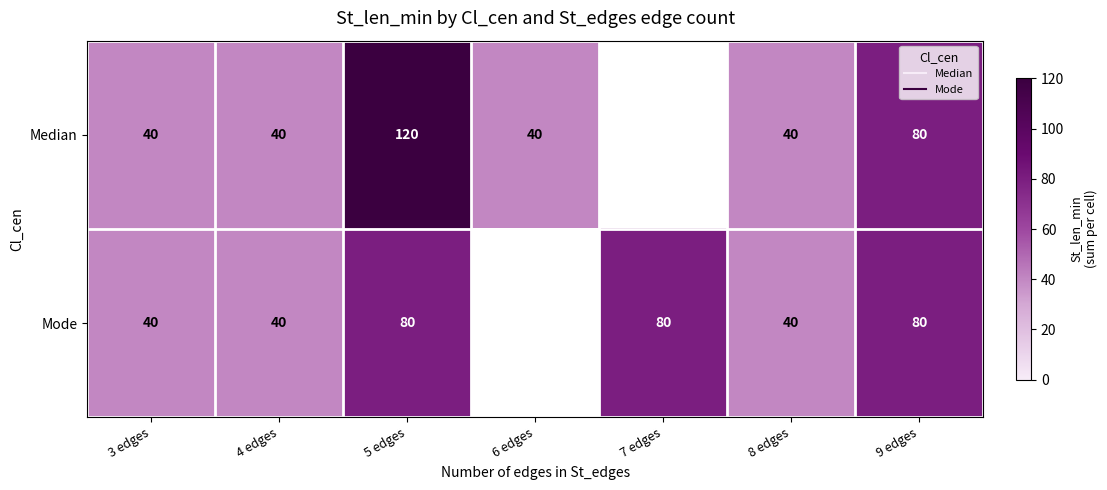

Read the Median value at 3 edges.

40.0